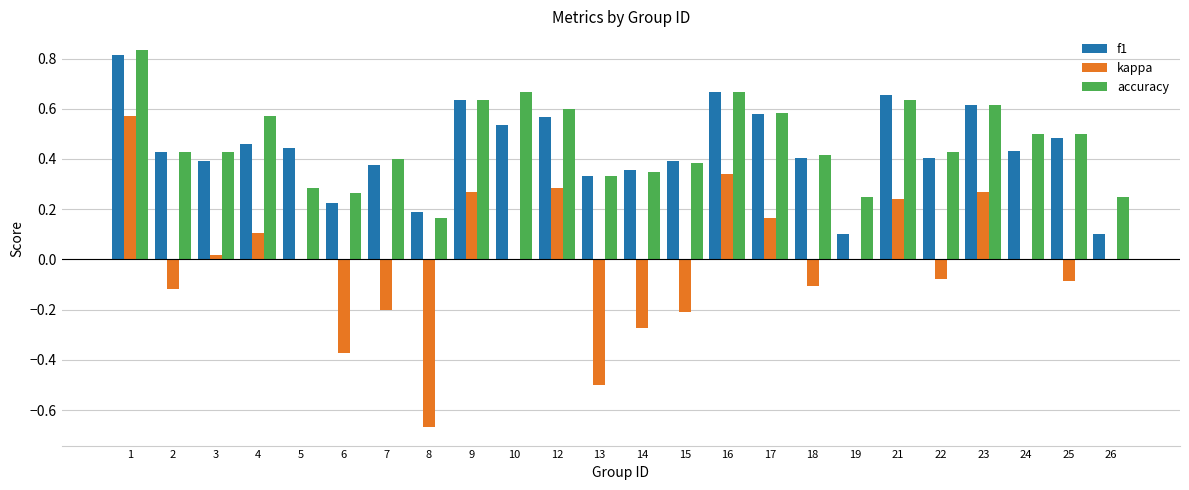

Where is accuracy nearest to the value 0?

8